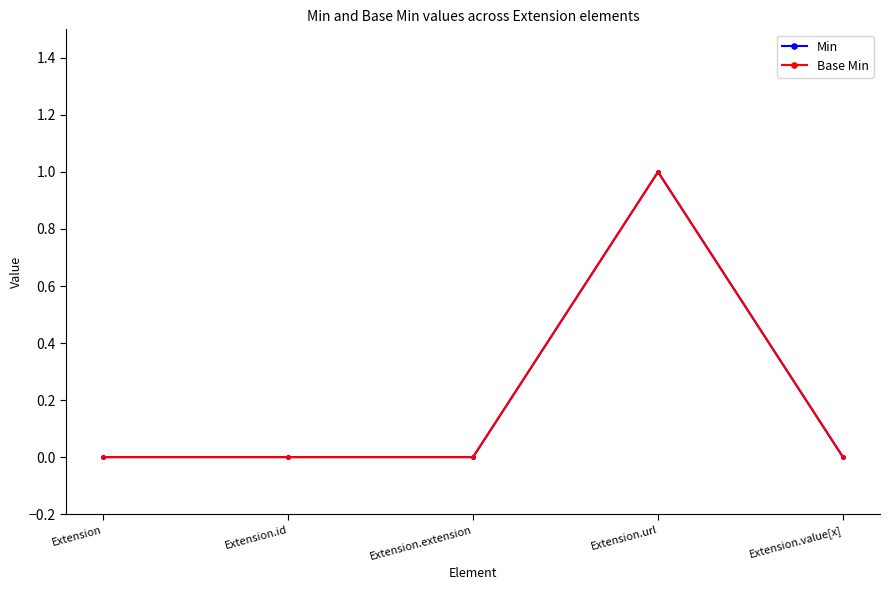

At which category does Base Min reach its first local peak?

Extension.url